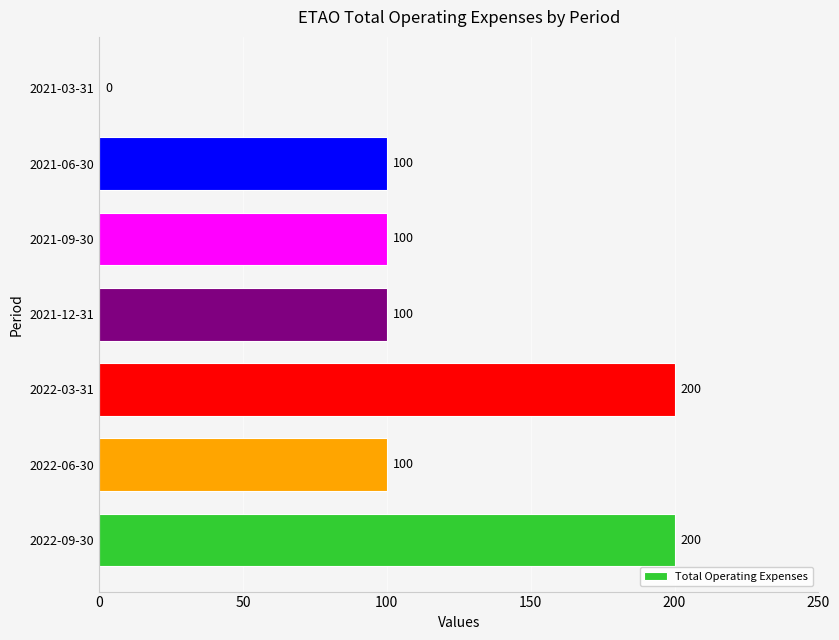

Between 2021-03-31 and 2021-09-30, which is larger?

2021-09-30